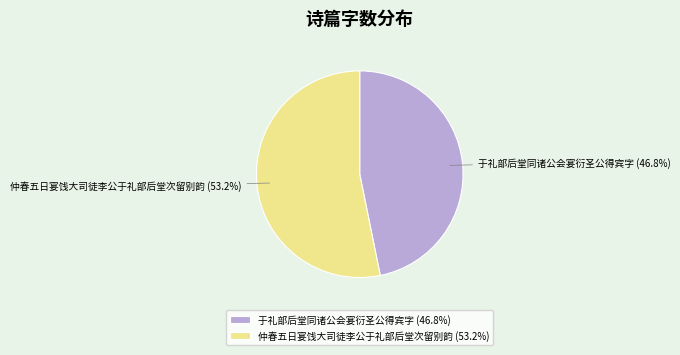

How many segments does this pie chart have?

2